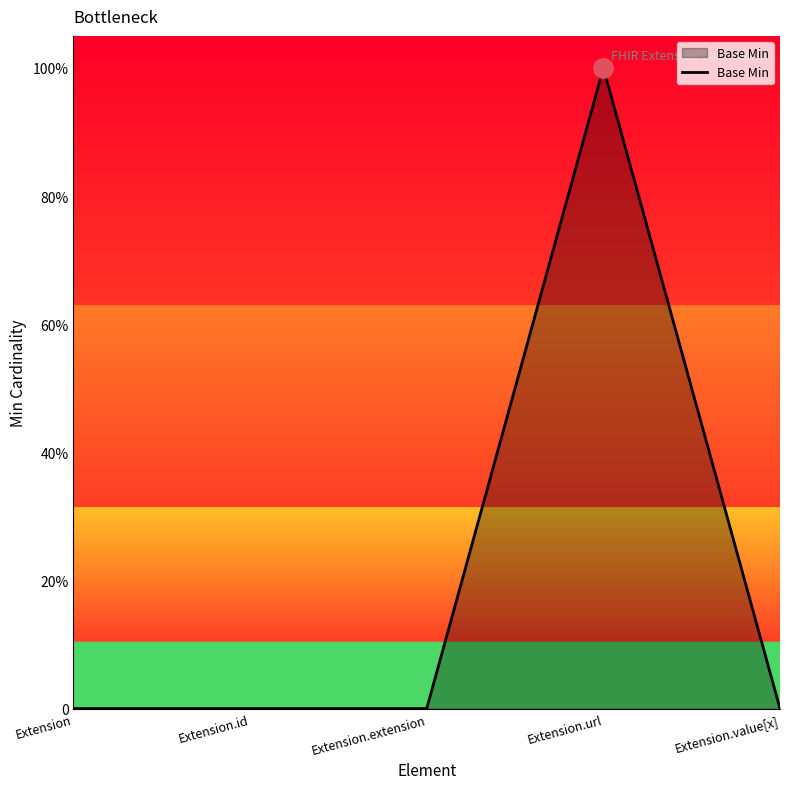

How many interior local peaks (higher than both neighbors) does the data have?

1